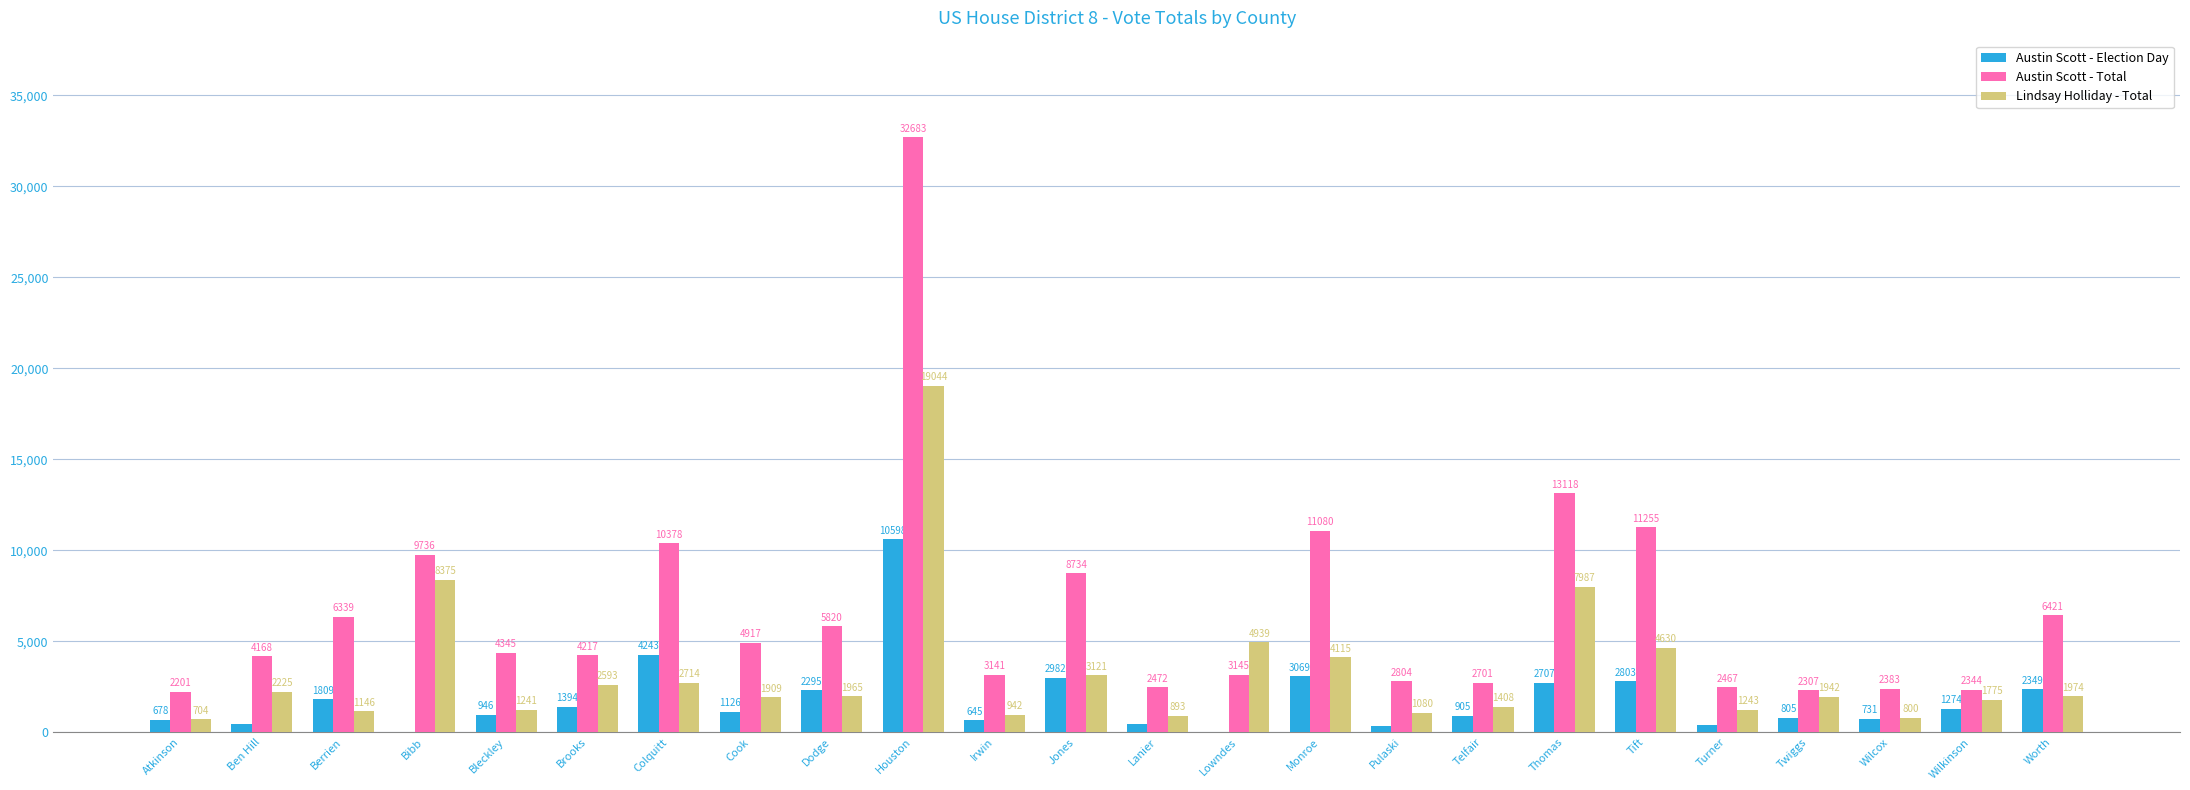

Which series changed the most between Cook and Tift?

Austin Scott - Total